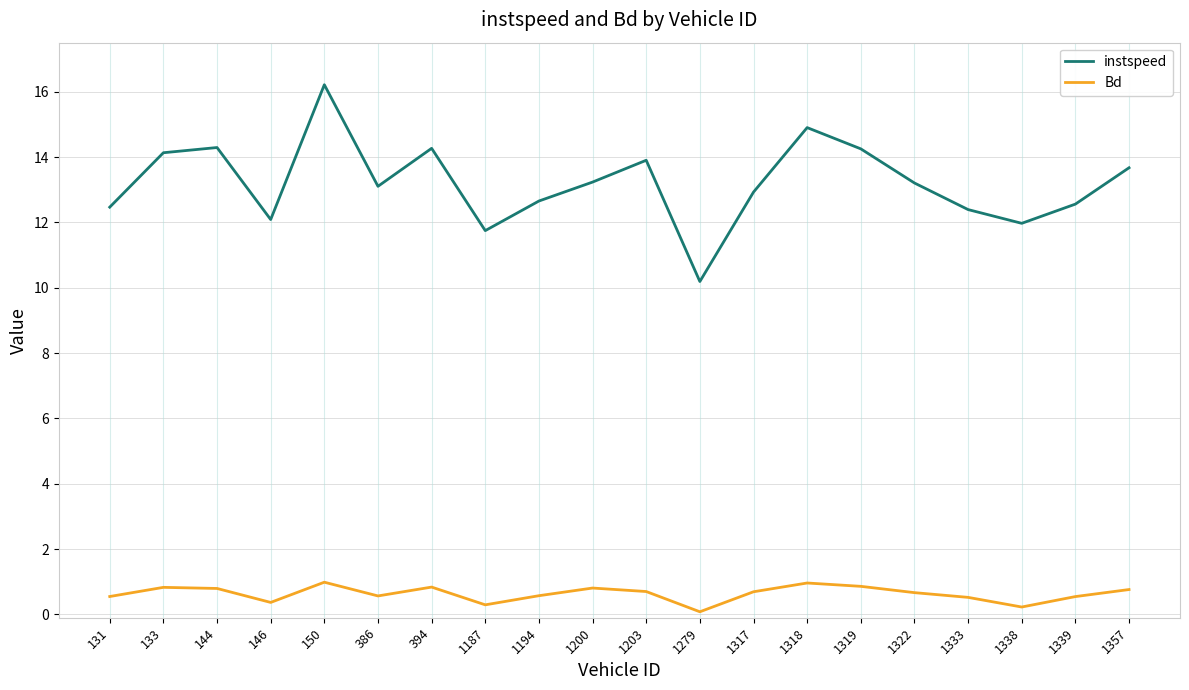

At which label does instspeed first exceed 13?

133